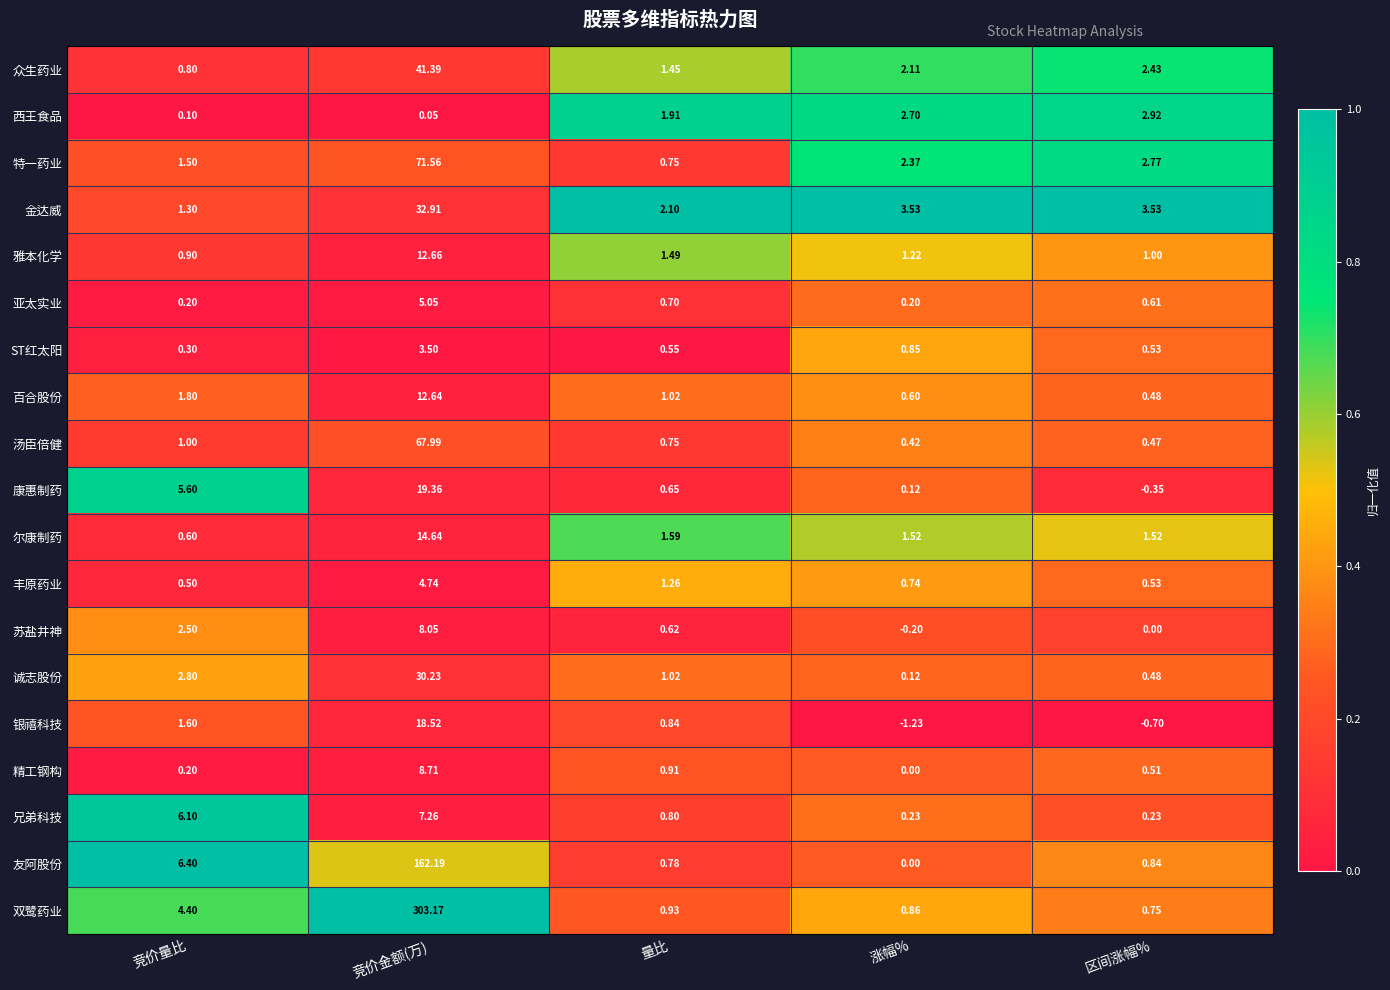

At which category is the sum across all series the highest?

竞价金额(万)